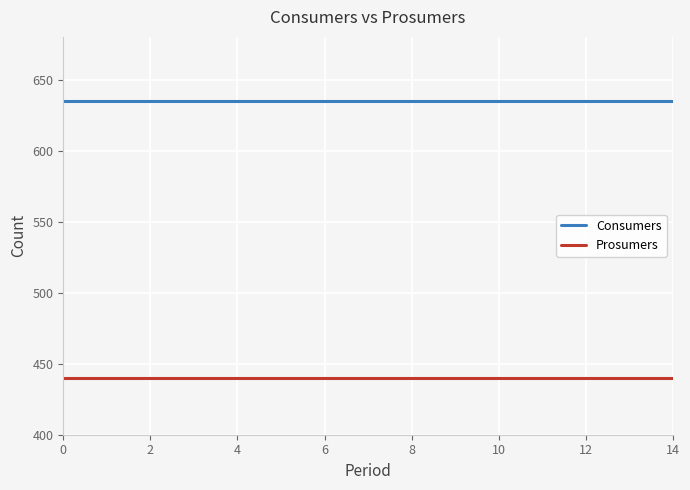

Which series has the largest total across all categories?

Consumers